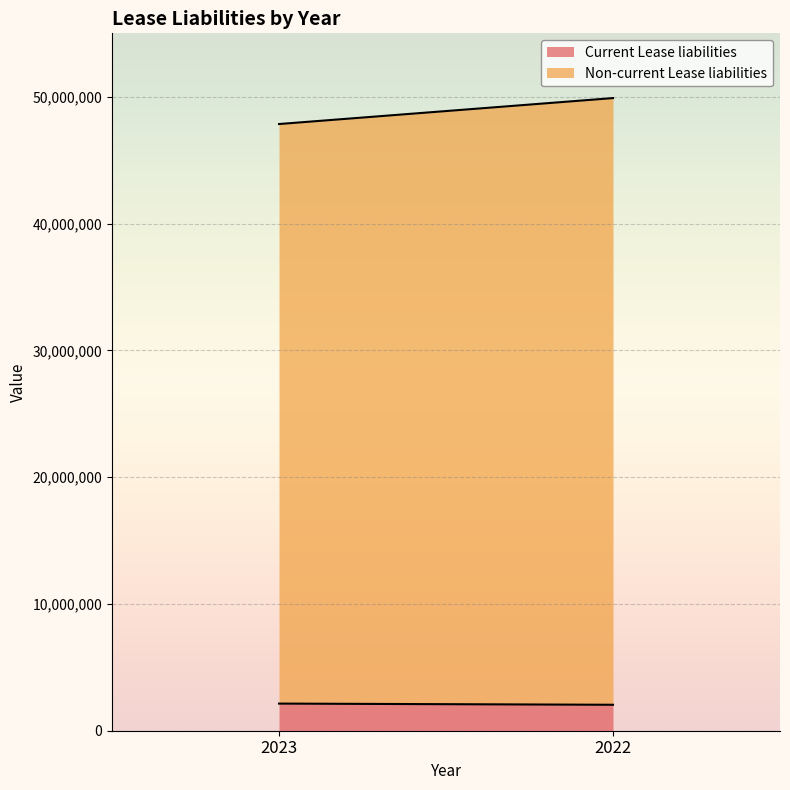

What is the value of the Current Lease liabilities point at the 1st from the left?

2139810